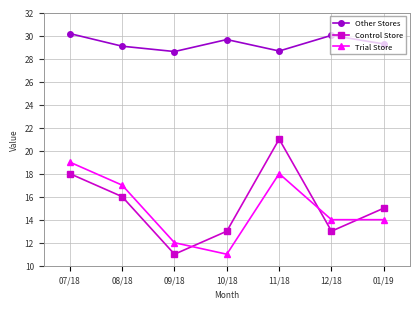

After their last crossing, which series has the higher values: Trial Store or Control Store?

Control Store